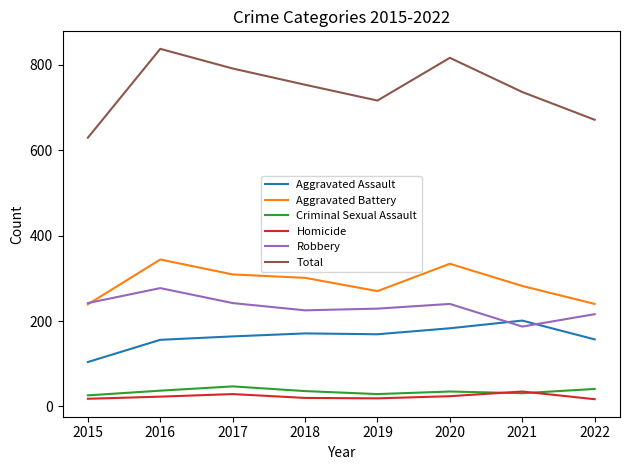

Is this an area chart (filled region under the line)?

No